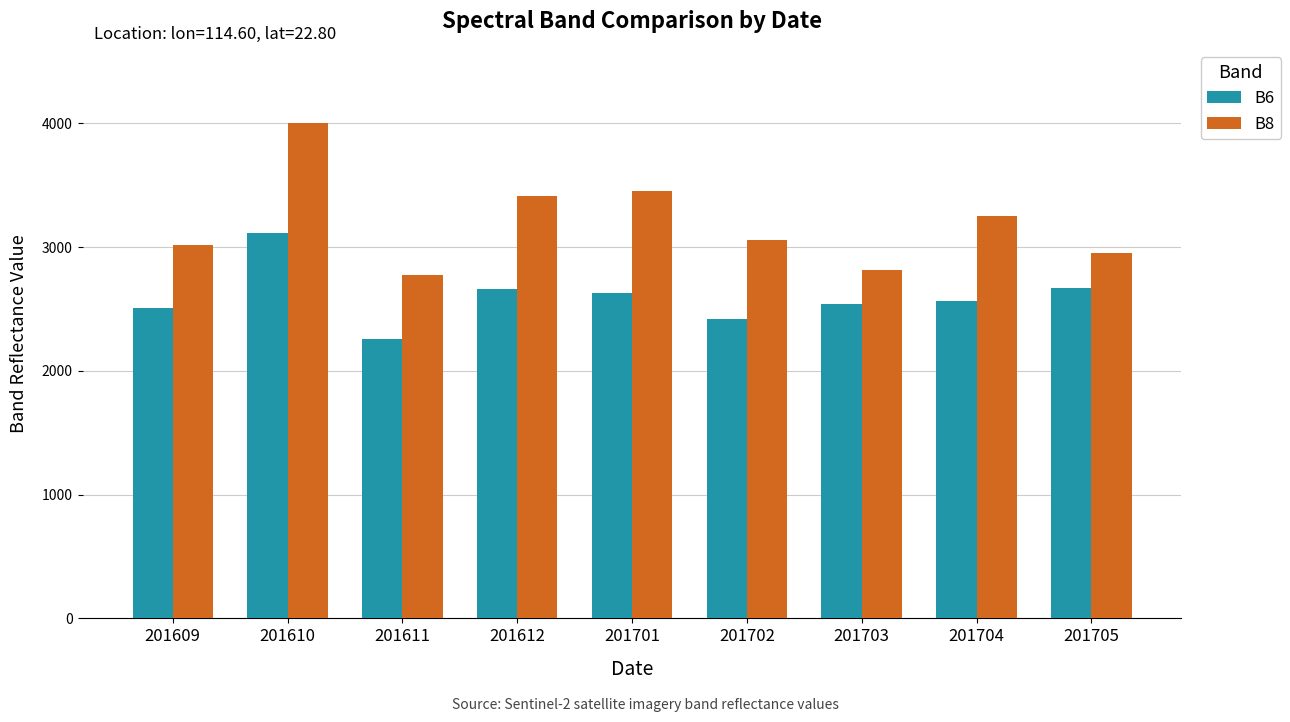

What is the maximum value for B8?

4003